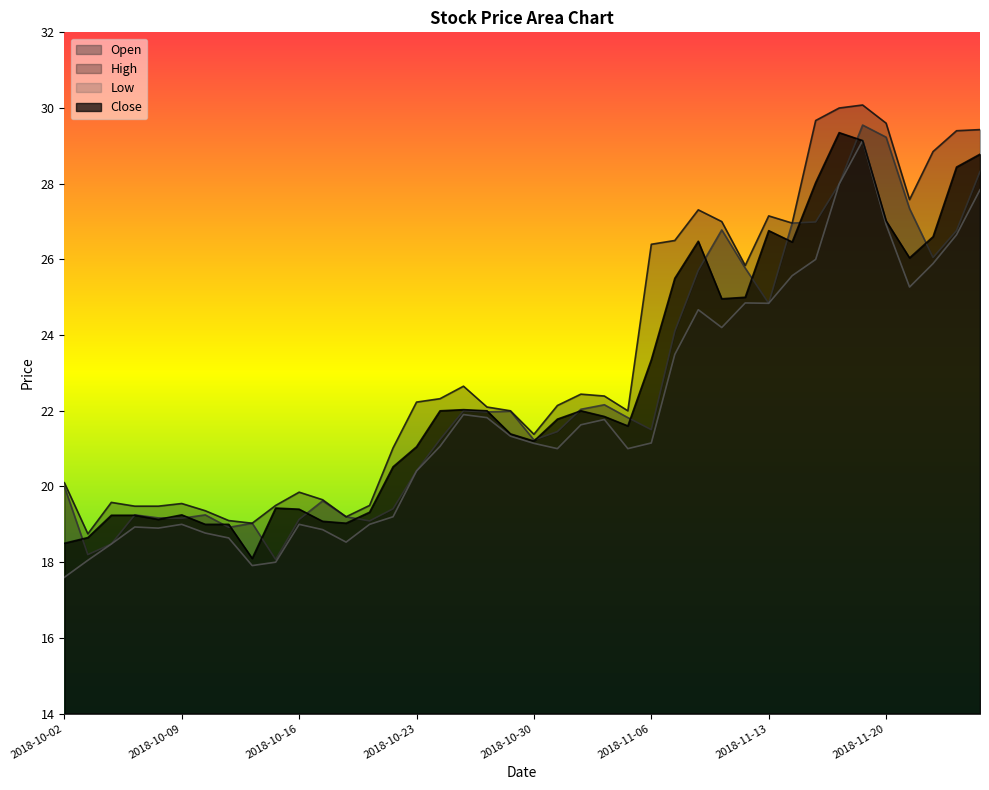

Does the chart have visible grid lines?

No